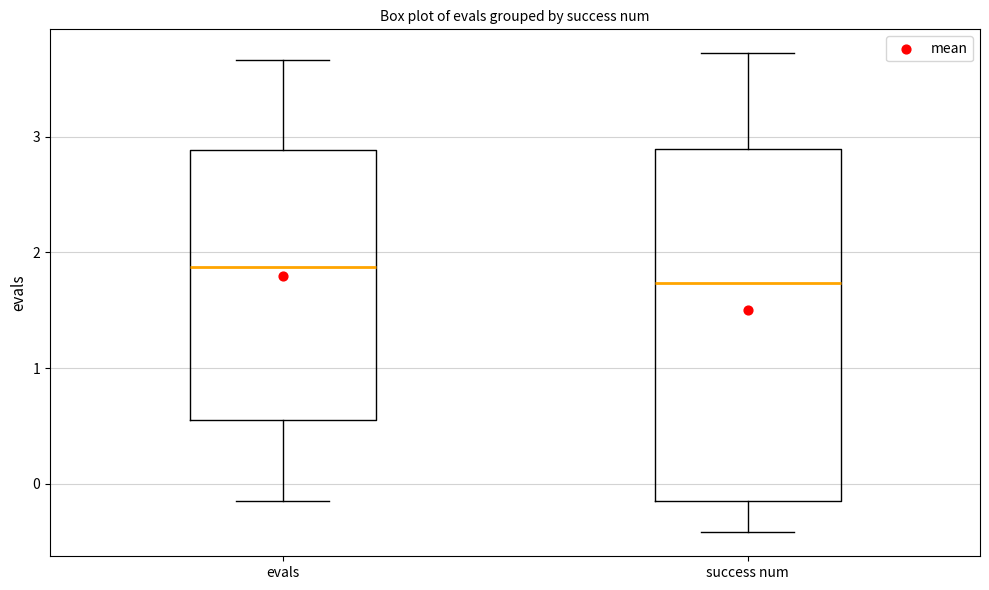

Reading left to right, read every box against the y-axis: the position of its median line, the range the box covers, and the ends of its whiskers. The values are not printed on the chart, so give them approximately, as read against the axis.

evals: median 1.9, box 0.6 to 2.9, whiskers -0.1 to 3.7
success num: median 1.7, box -0.1 to 2.9, whiskers -0.4 to 3.7